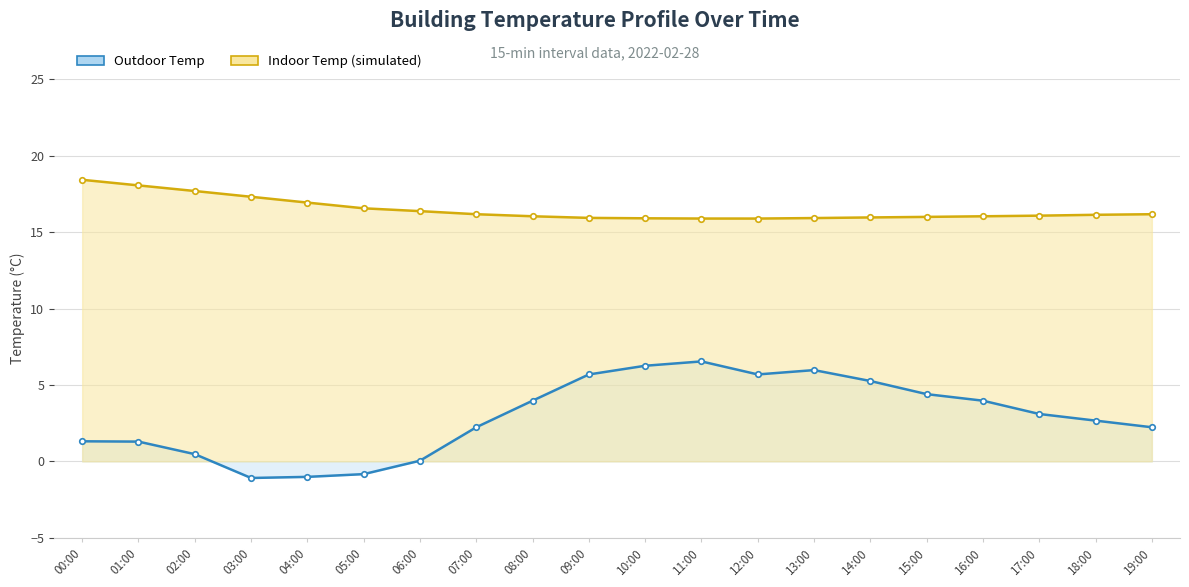

What is the label of the 4th point from the right?

16:00